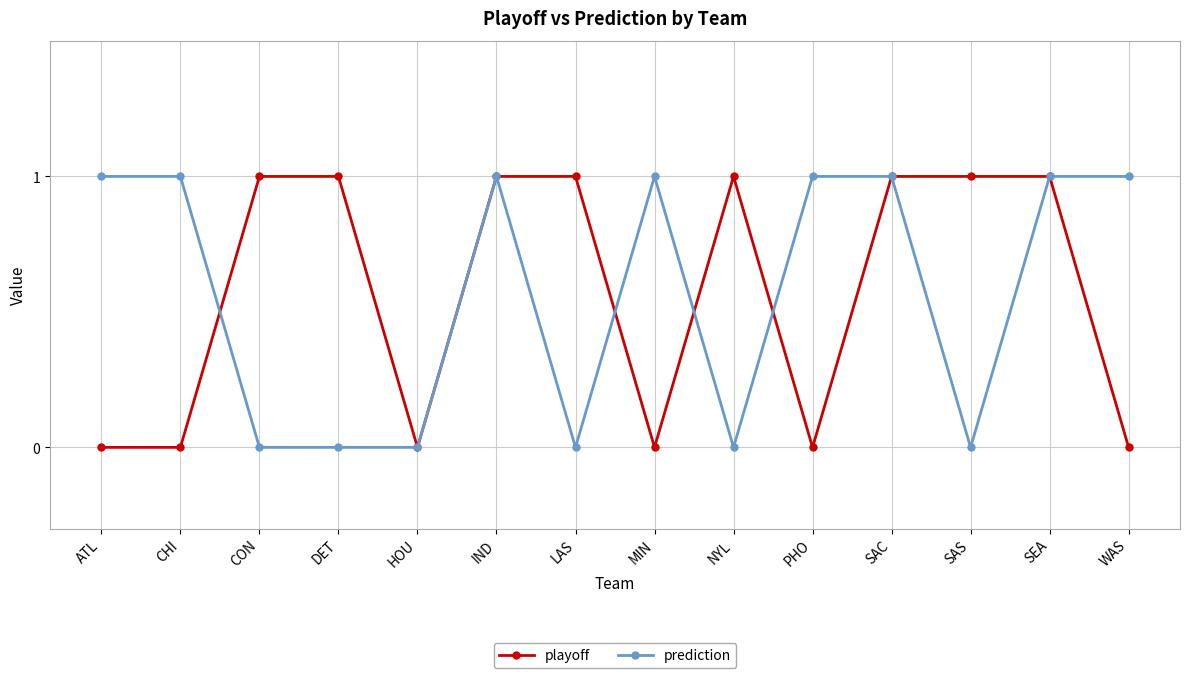

How many values in the prediction series are below 1?

6